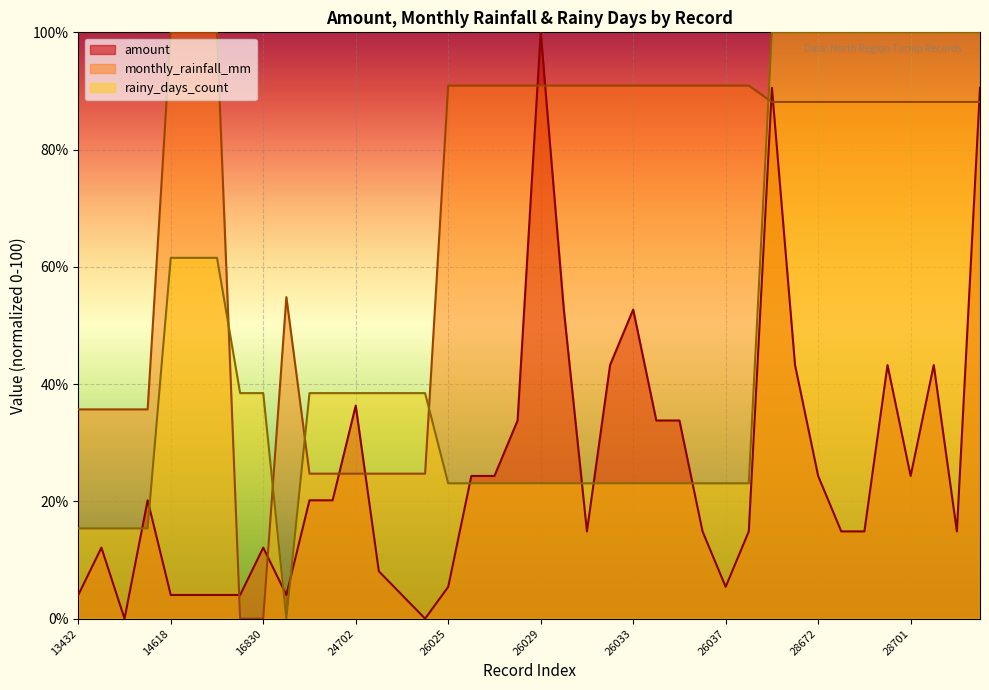

At which label does amount reach its minimum?

13434